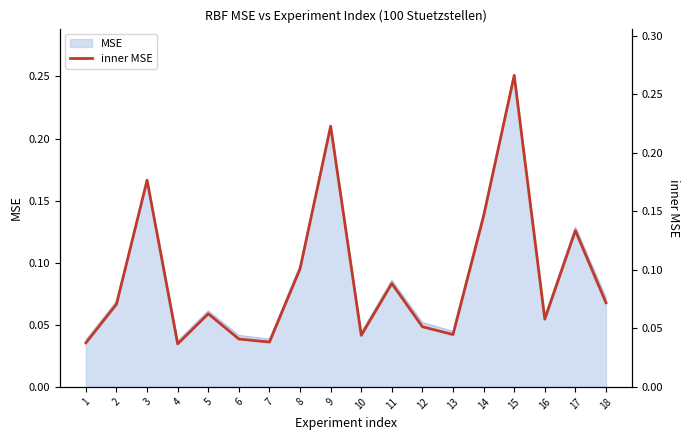

Is it true that the value at 10 is 0.1?

False